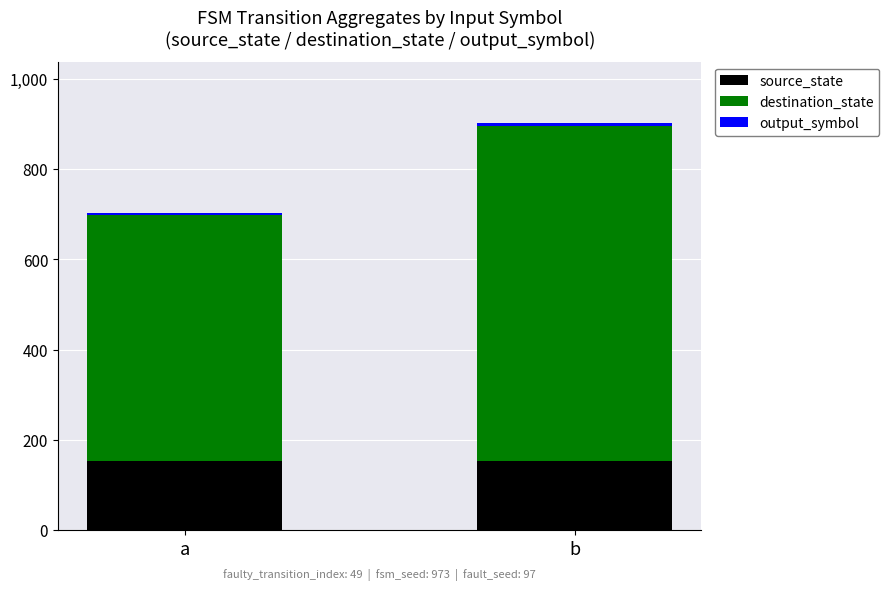

The source_state series shows 153 at a. True or false?

True